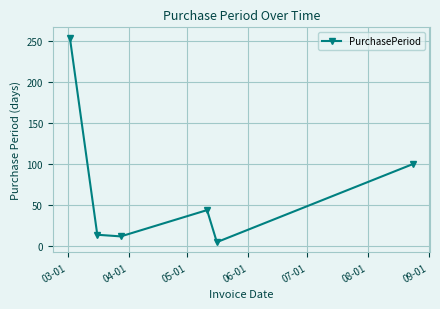

What is the maximum value shown in the chart?

254